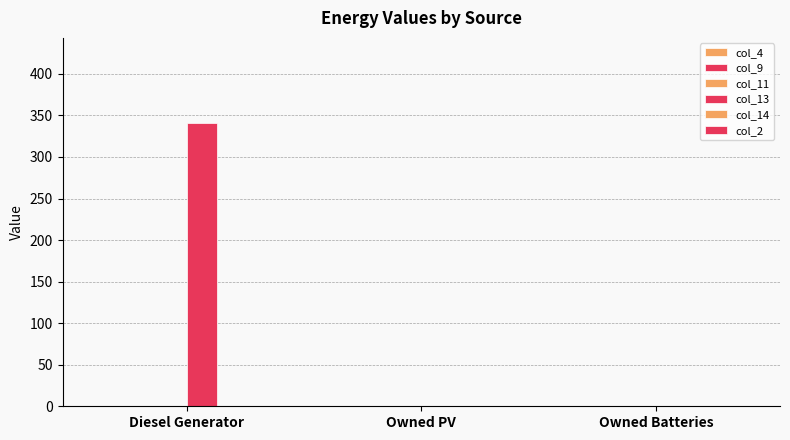

Which label corresponds to the smallest value in the chart?

Diesel Generator